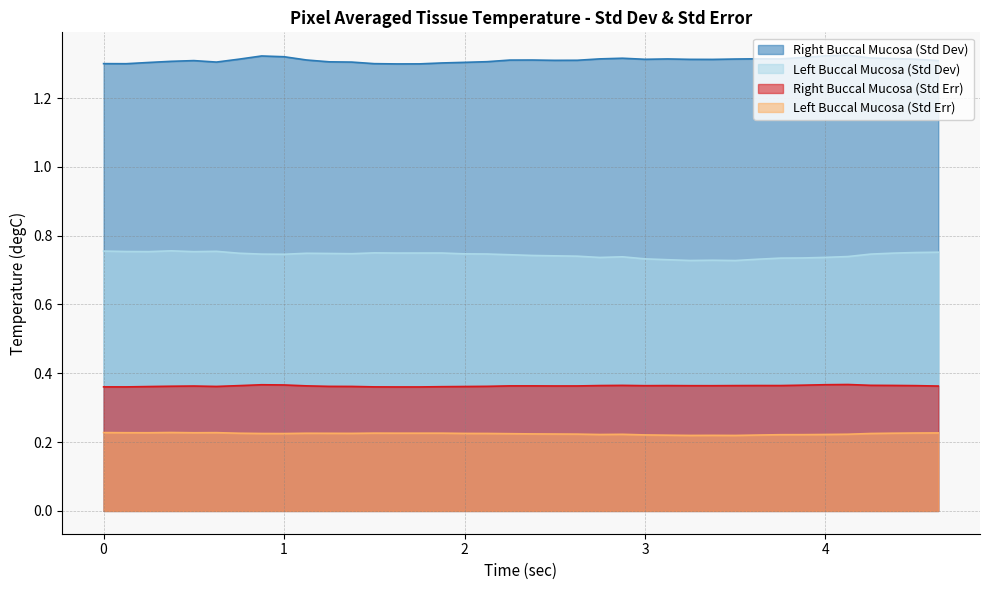

Where is the first local minimum for Right Buccal Mucosa (Std Dev)?

0.125